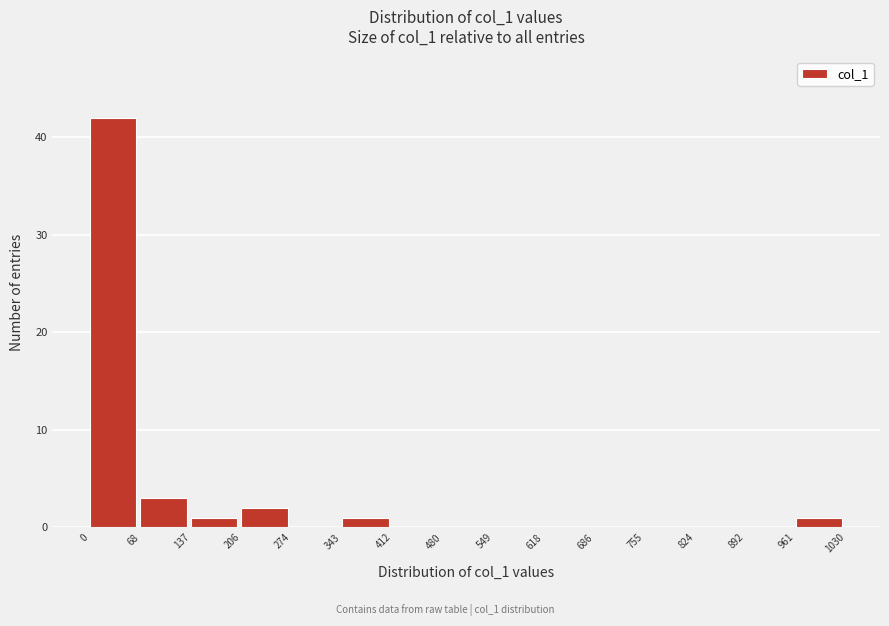

How tall is the bar that spans 137 to 206 on the x-axis? The values are not printed on the chart, so give them approximately, as read against the axis.

1